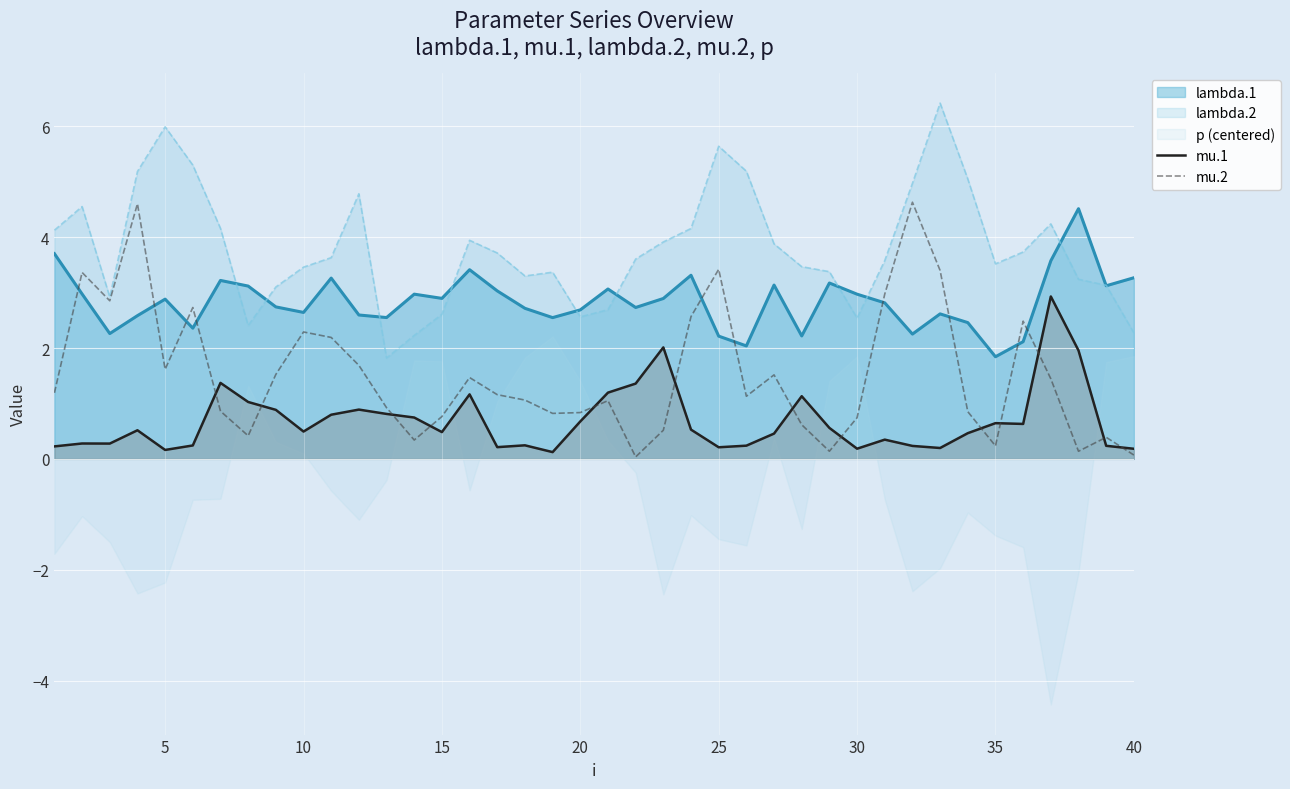

True or false: mu.1 and lambda.2 cross at least once.

False